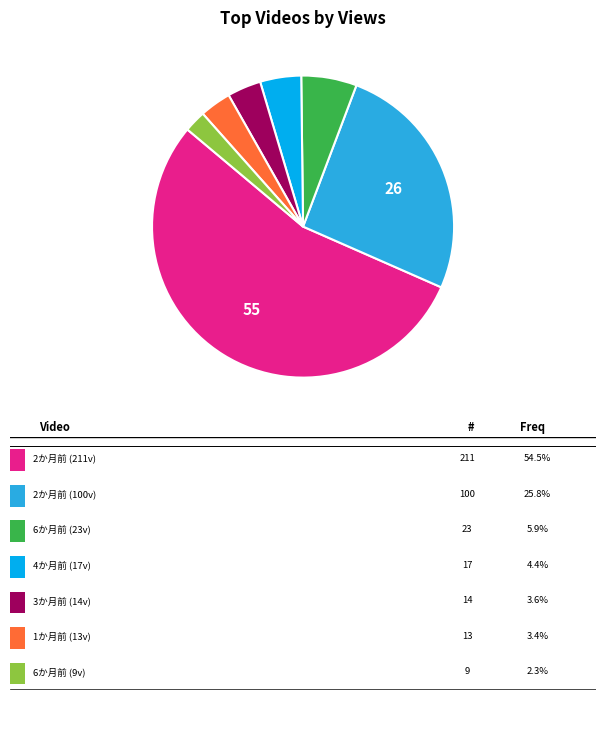

Count the number of slices in the pie.

7